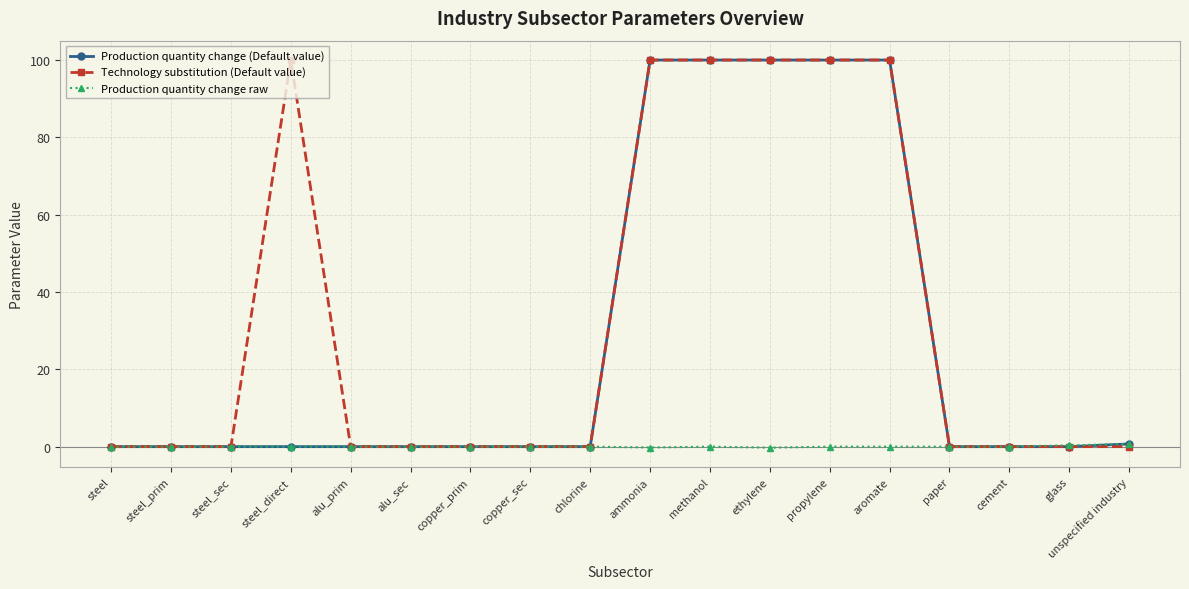

Which series has the largest total across all categories?

Technology substitution (Default value)